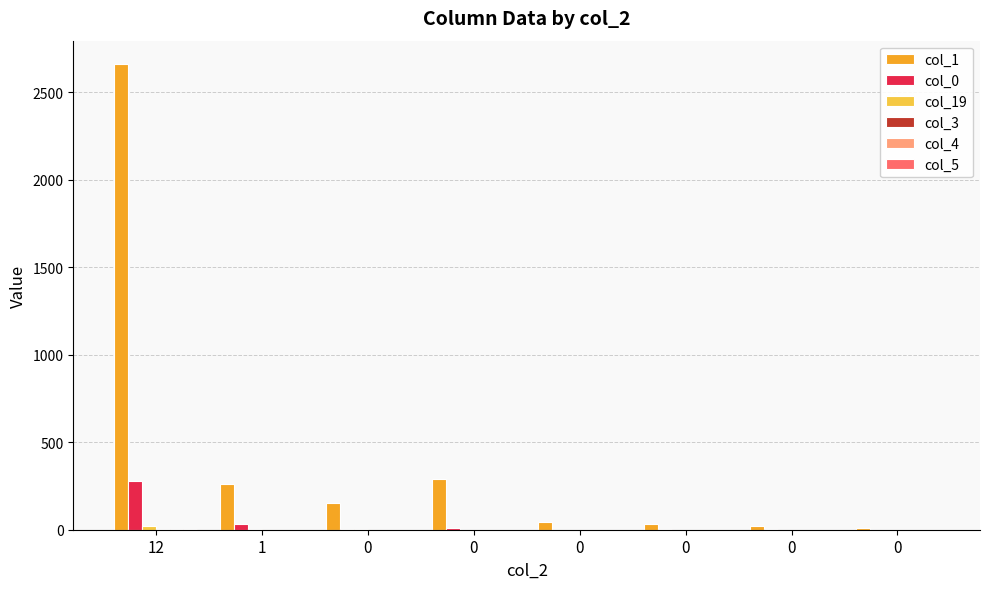

Is it true that col_3 equals 0 at 1?

True